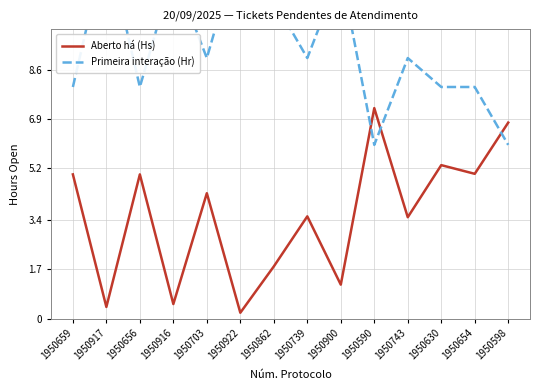

How many lines are shown in the chart?

2